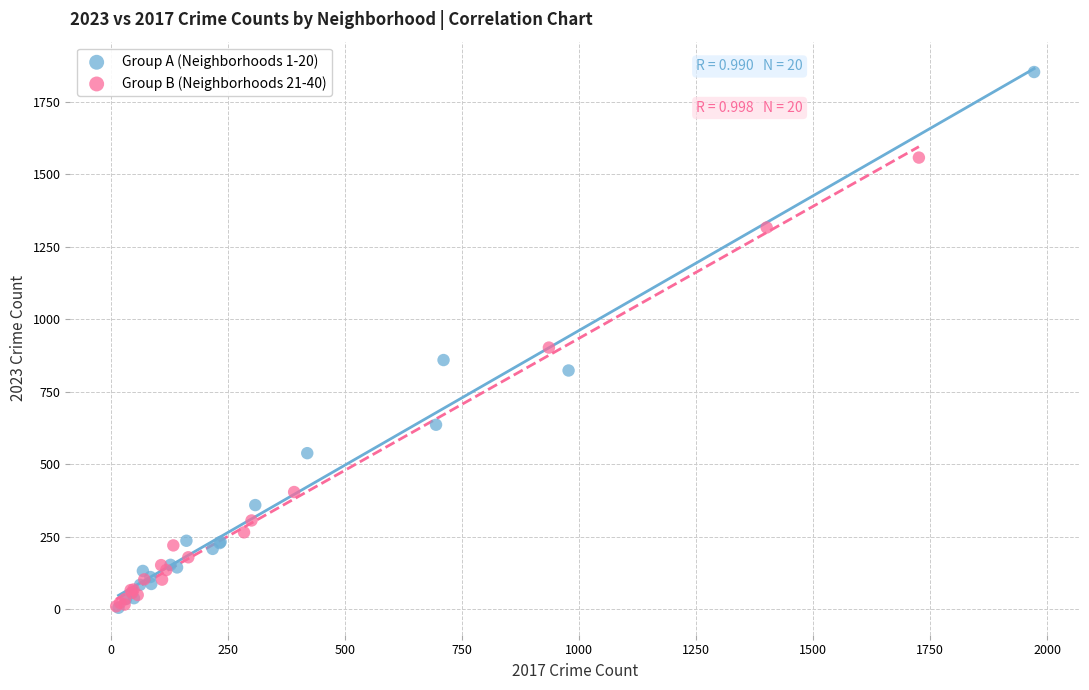

Which series has the widest spread of Y values?

Group A (Neighborhoods 1-20)